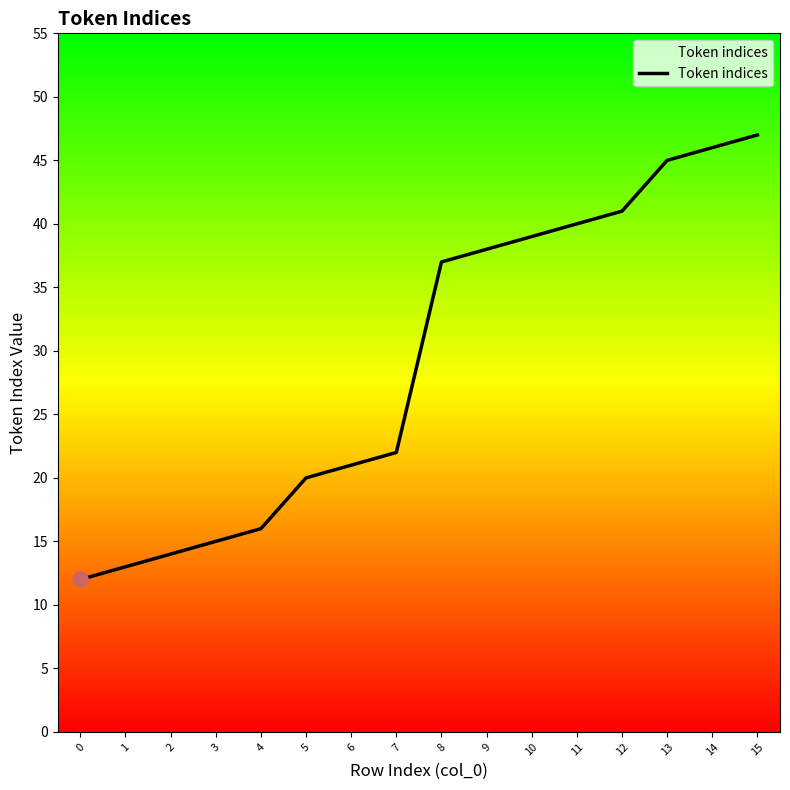

Approximately how many times larger is the value at 12 compared to 2?

2.9